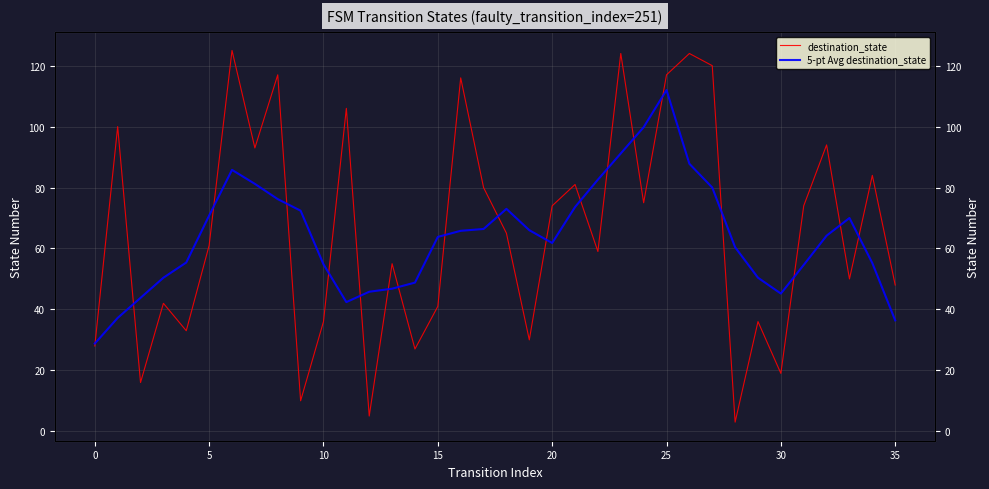

What is the value of the 5-pt Avg destination_state point at the 8th from the left?

81.2